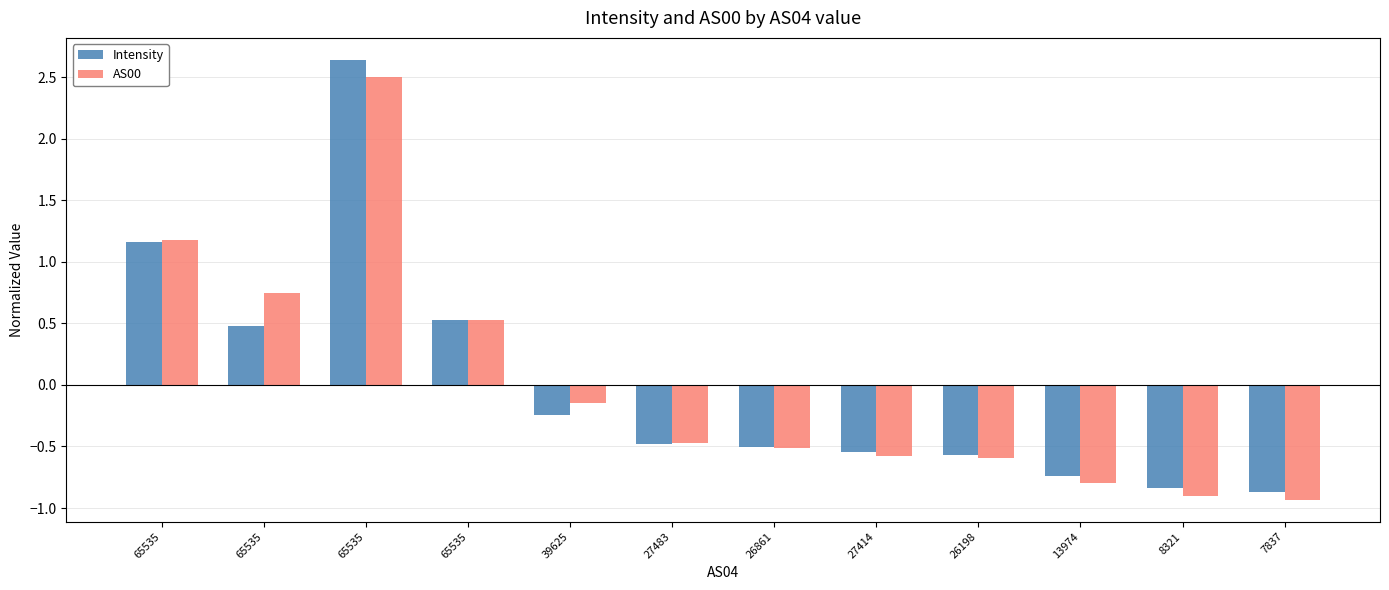

How many data points in Intensity are above 0?

4